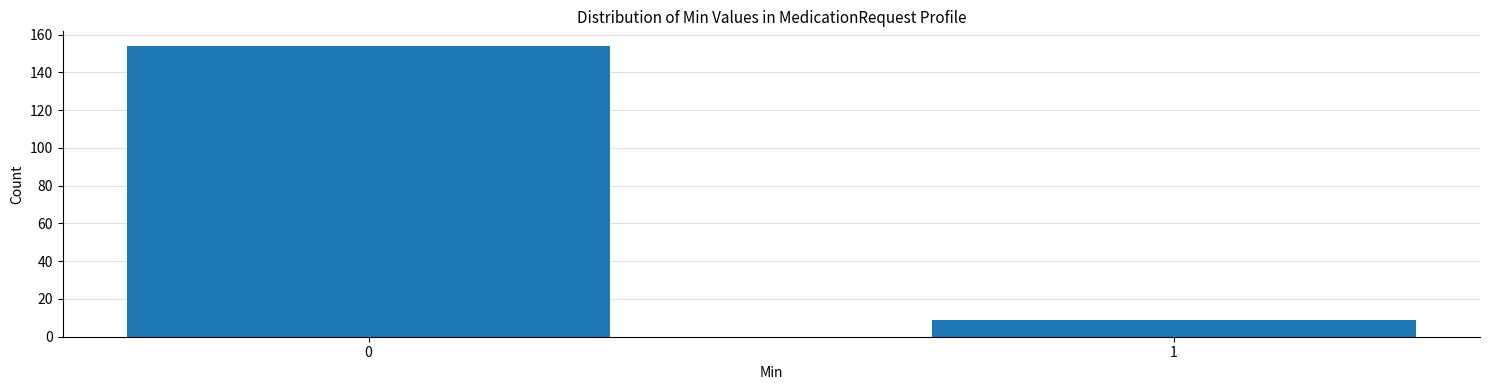

Reading left to right, list all the values displayed in this chart.

154	9